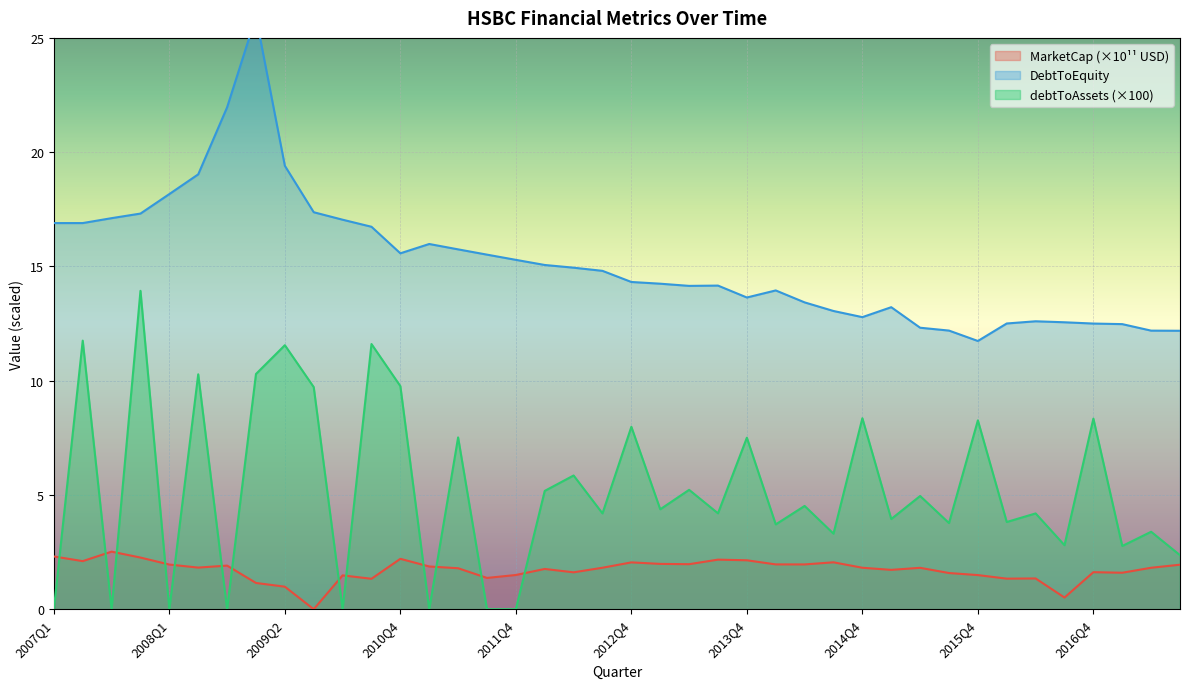

At which label is DebtToEquity closest to 18?

2008Q1